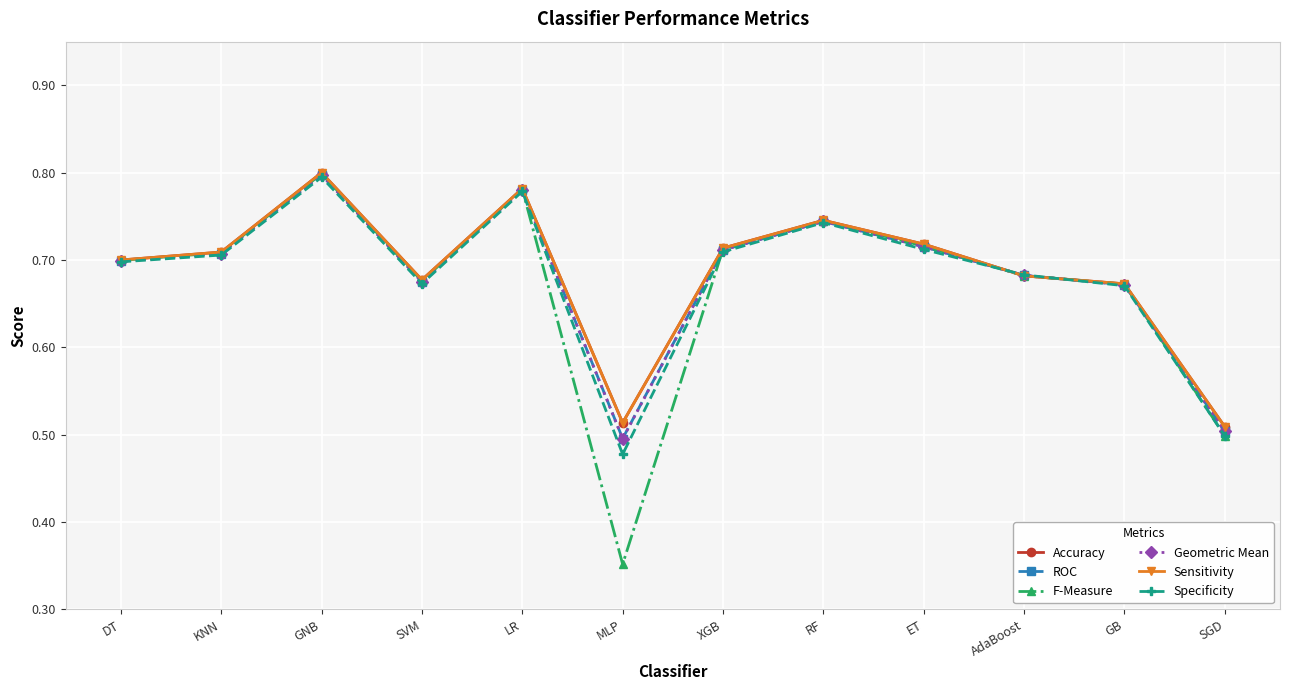

At which category does Geometric Mean reach its first local peak?

GNB